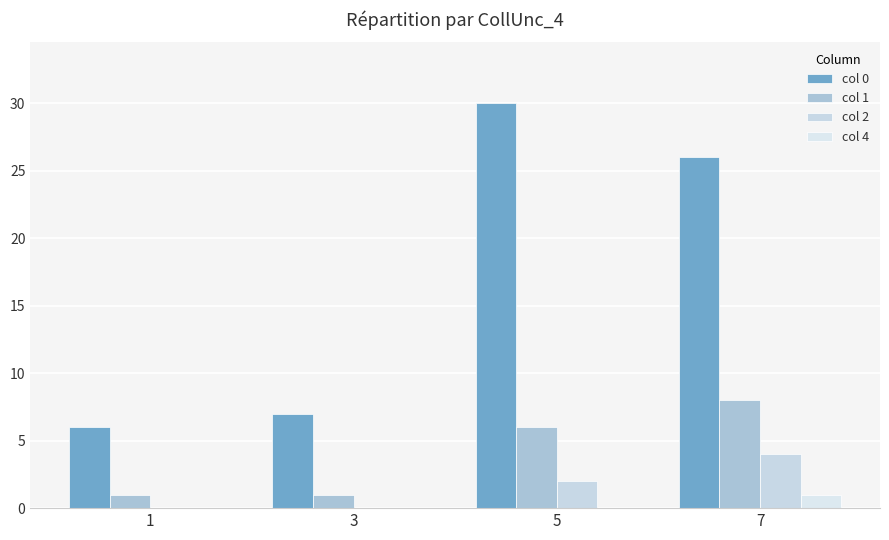

At which label is col 1 closest to 4?

5